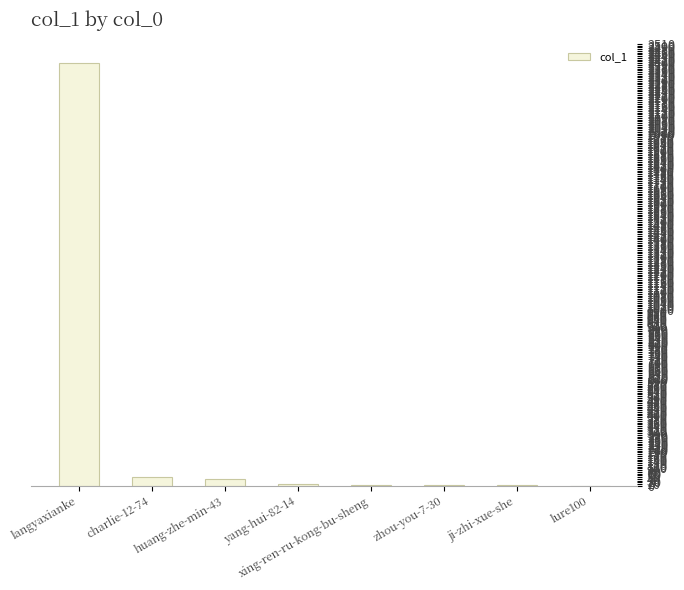

The chart shows a value of 2399 at langyaxianke. True or false?

True